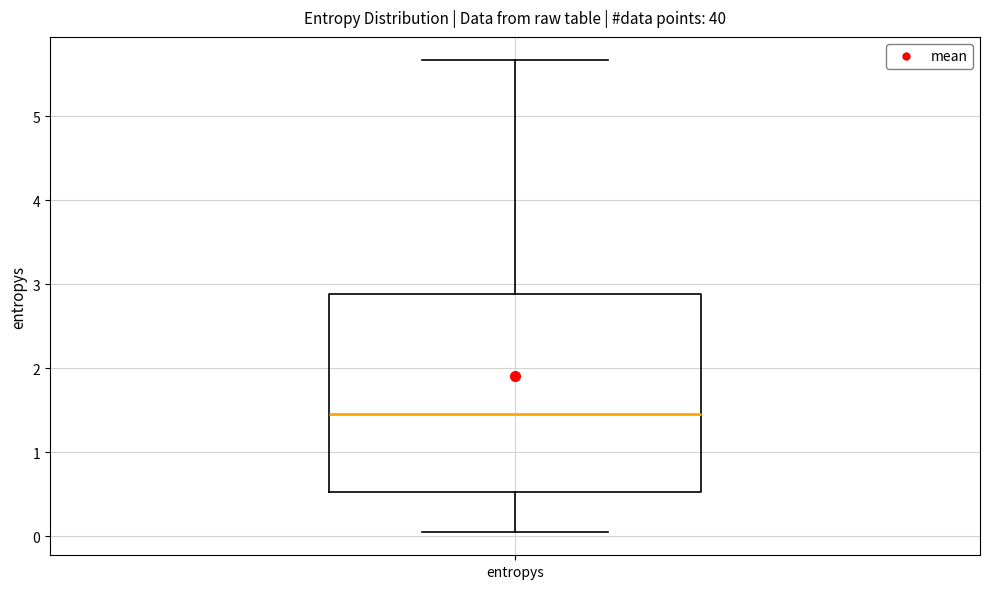

Read this box plot against the y-axis: the position of the median line, the range covered by the box, and the ends of both whiskers. The values are not printed on the chart, so give them approximately, as read against the axis.

median 1.5, box 0.5 to 2.9, whiskers 0.1 to 5.7